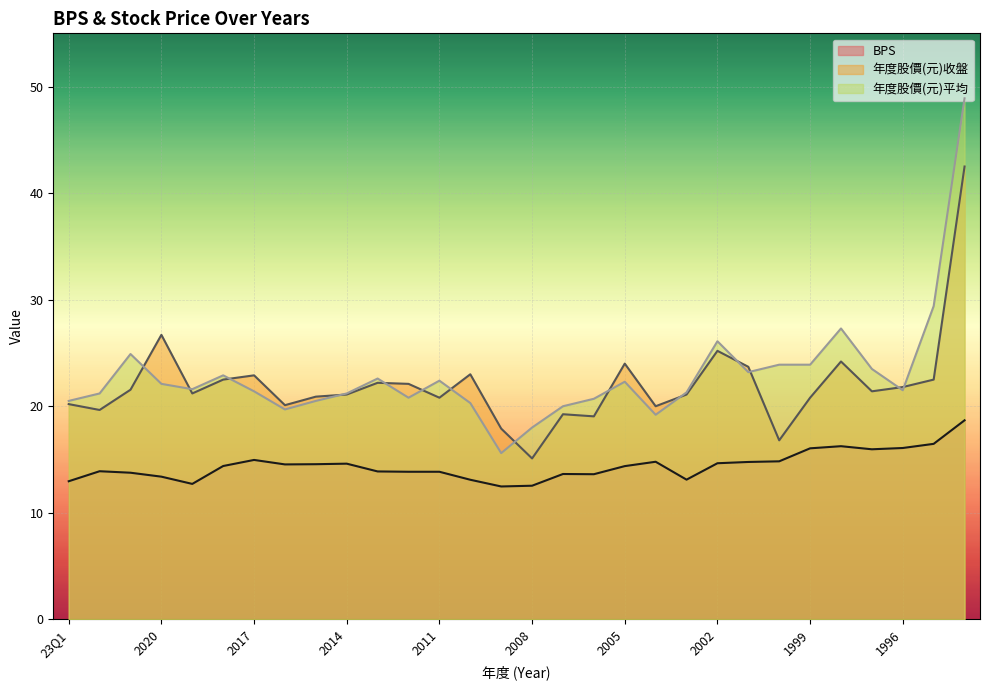

What is the difference between the 年度股價(元)平均 values at 2007 and 2003?

1.3